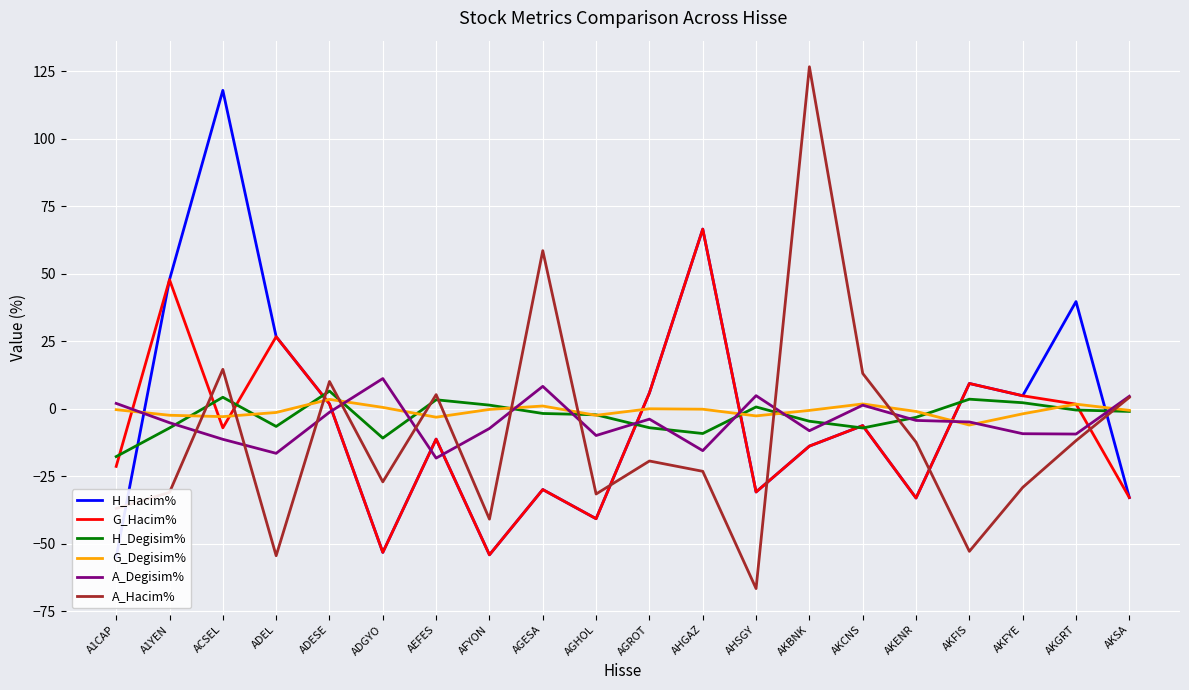

At how many categories does at least one series exceed -64?

20